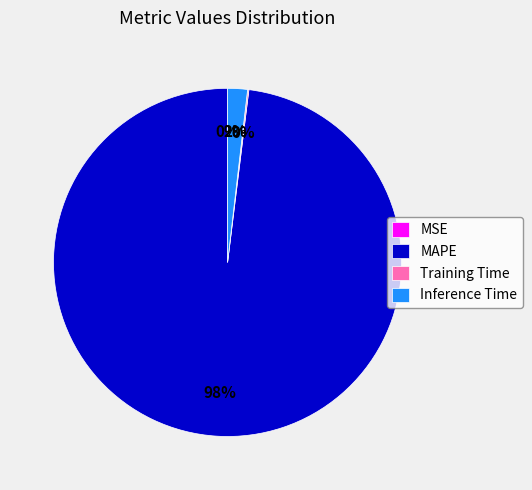

Between MAPE and Inference Time, which is larger?

MAPE